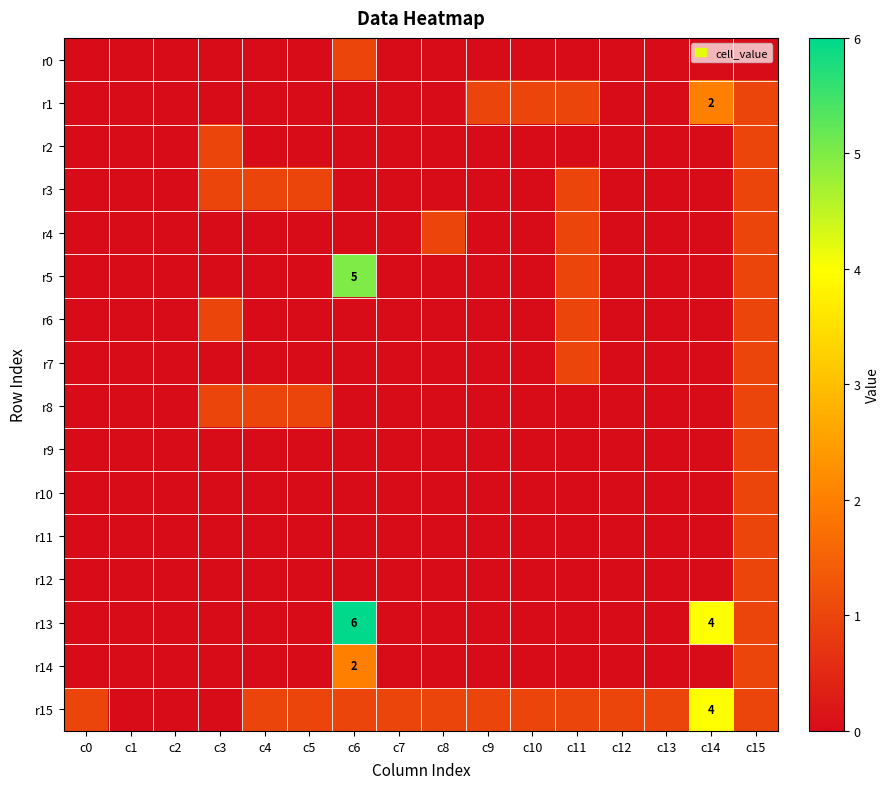

At which category is the sum across all series the highest?

c6